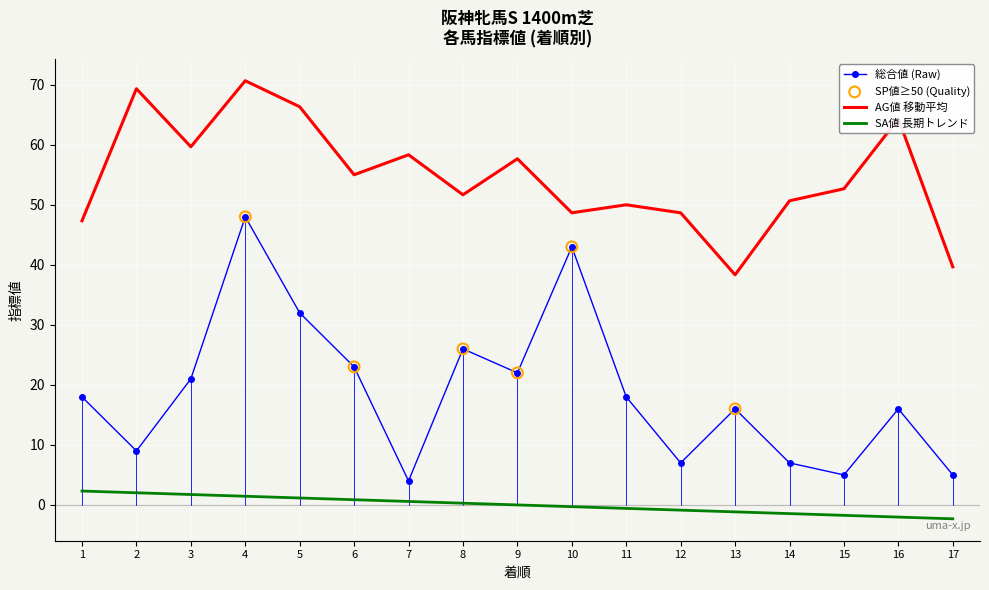

At how many categories does at least one series exceed 23?

17